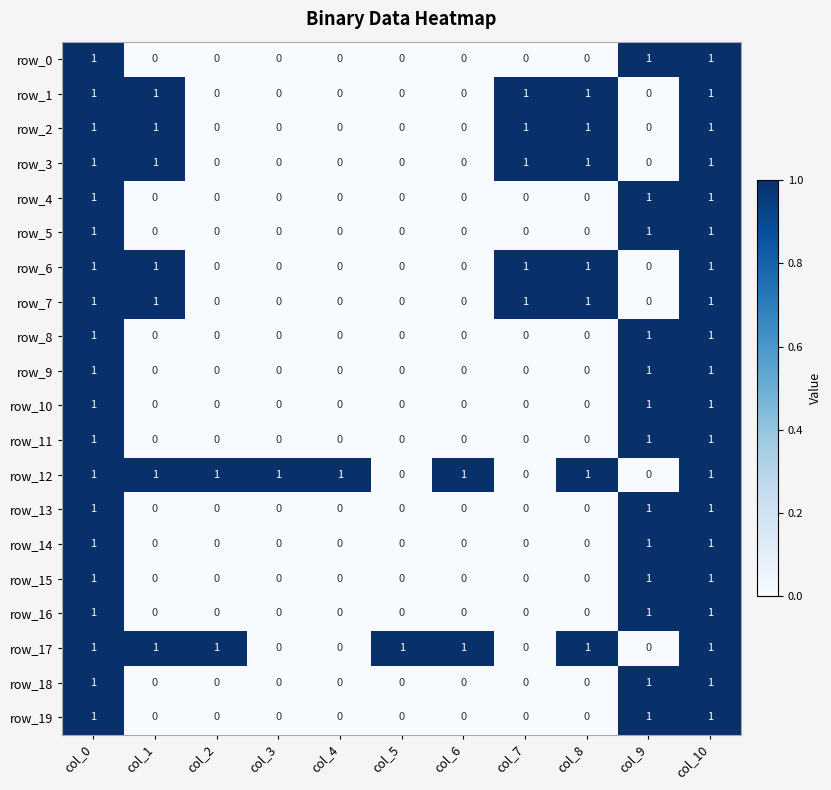

What is the total value across all series at col_8?

7